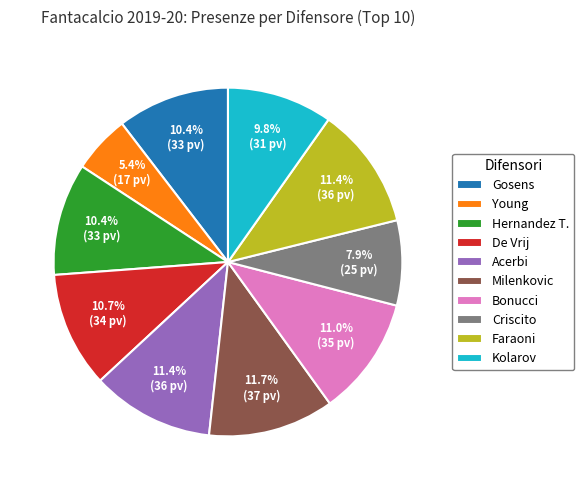

Do Kolarov and De Vrij together represent more than half of the pie?

No